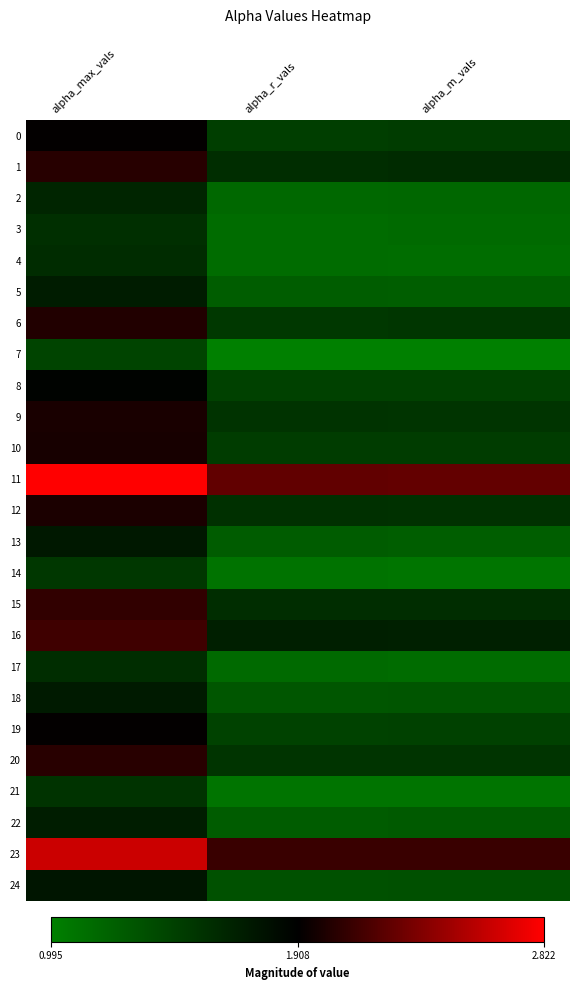

What is the difference between the highest and lowest values at alpha_r_vals?

1.3